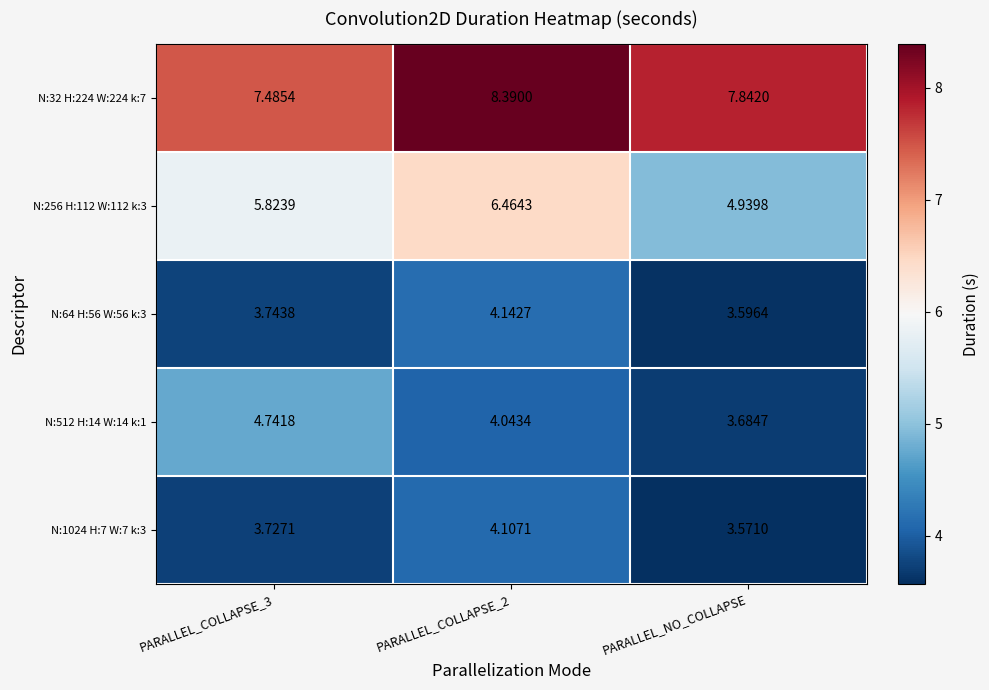

Where is N:1024 H:7 W:7 k:3 nearest to the value 3?

PARALLEL_NO_COLLAPSE